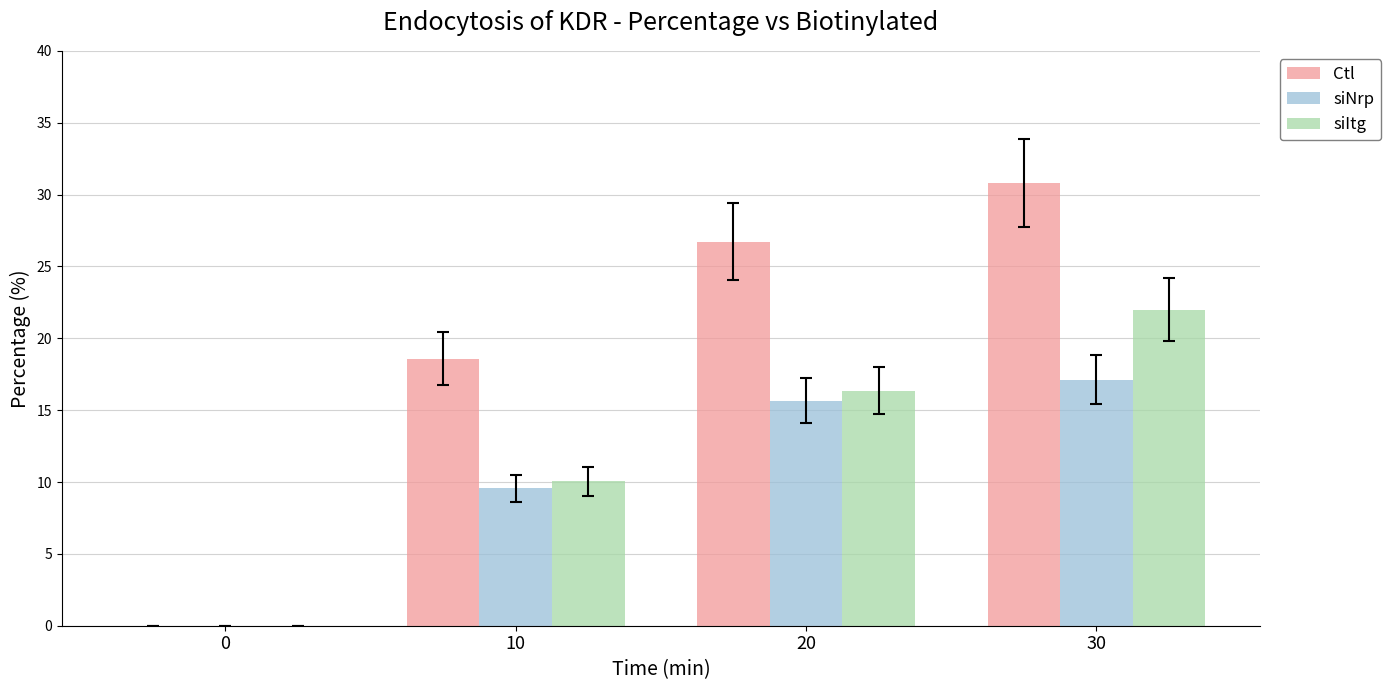

The siNrp series shows 7.3 at 0. True or false?

False